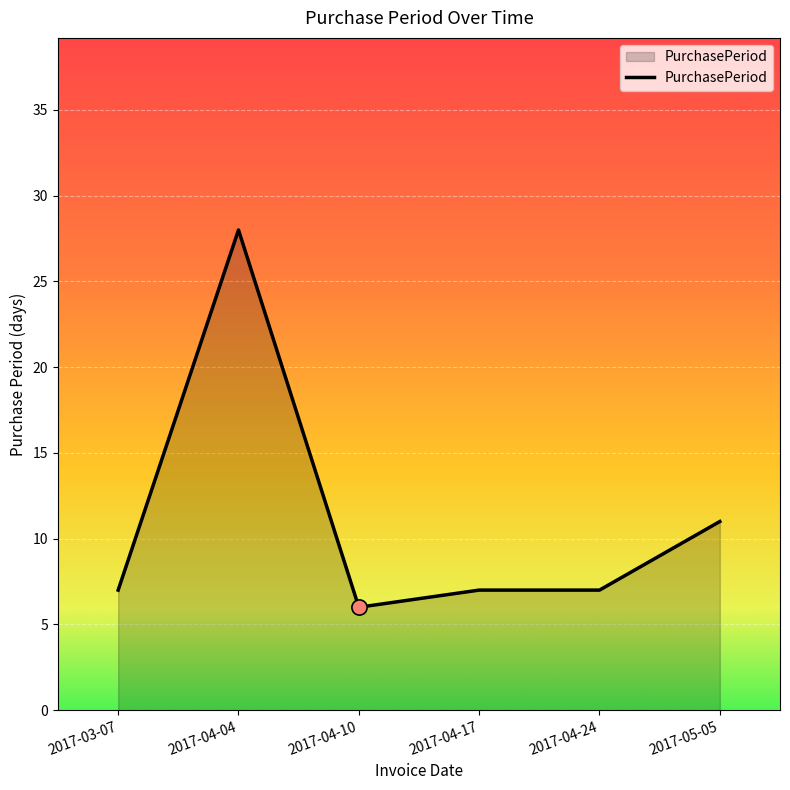

Between 2017-04-10 and 2017-05-05, which is larger?

2017-05-05